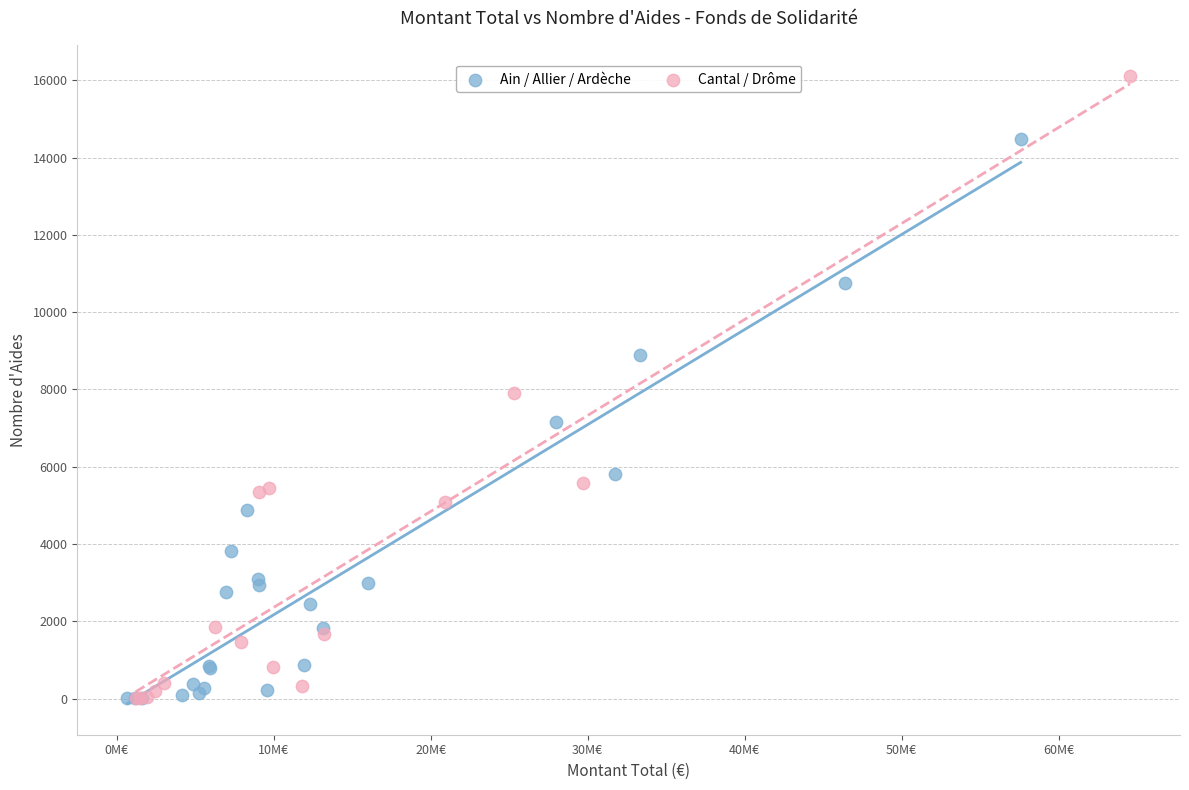

Which series reaches the maximum Y coordinate?

Cantal / Drôme